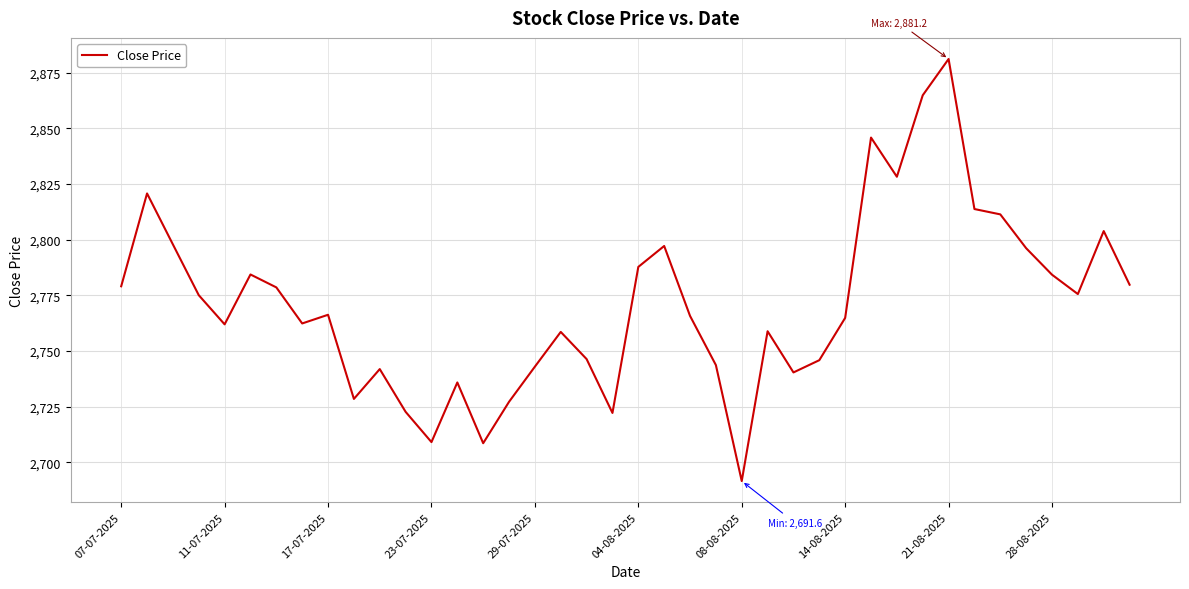

What is the maximum value shown in the chart?

2881.2